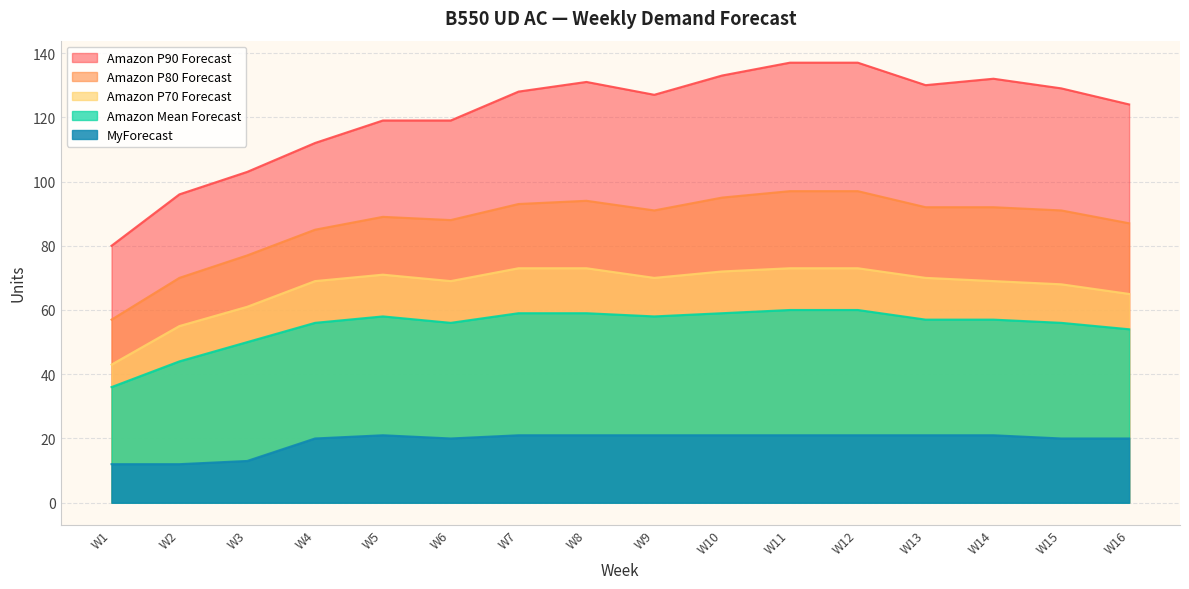

Rank the series at W7 from lowest to highest value.

MyForecast, Amazon Mean Forecast, Amazon P70 Forecast, Amazon P80 Forecast, Amazon P90 Forecast